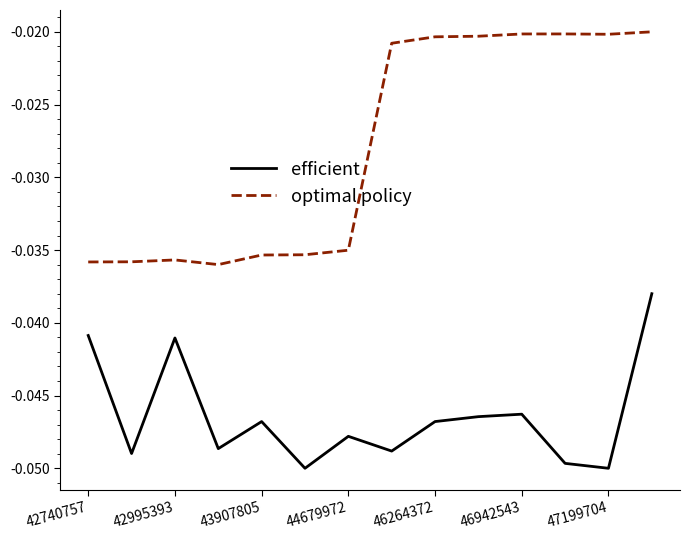

True or false: optimal policy and efficient cross at least once.

False